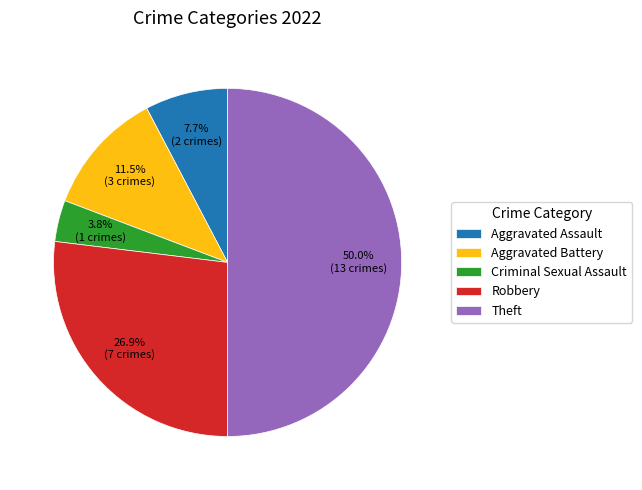

To the nearest percent, what percentage of the pie is Robbery?

27%